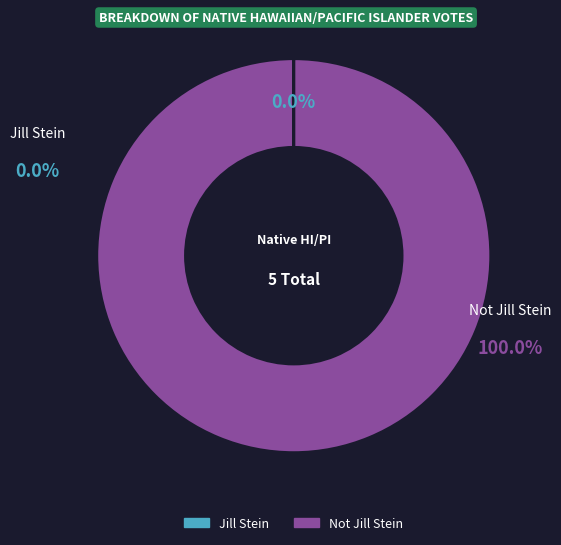

Rank the categories by value from lowest to highest.

Jill Stein, Not Jill Stein